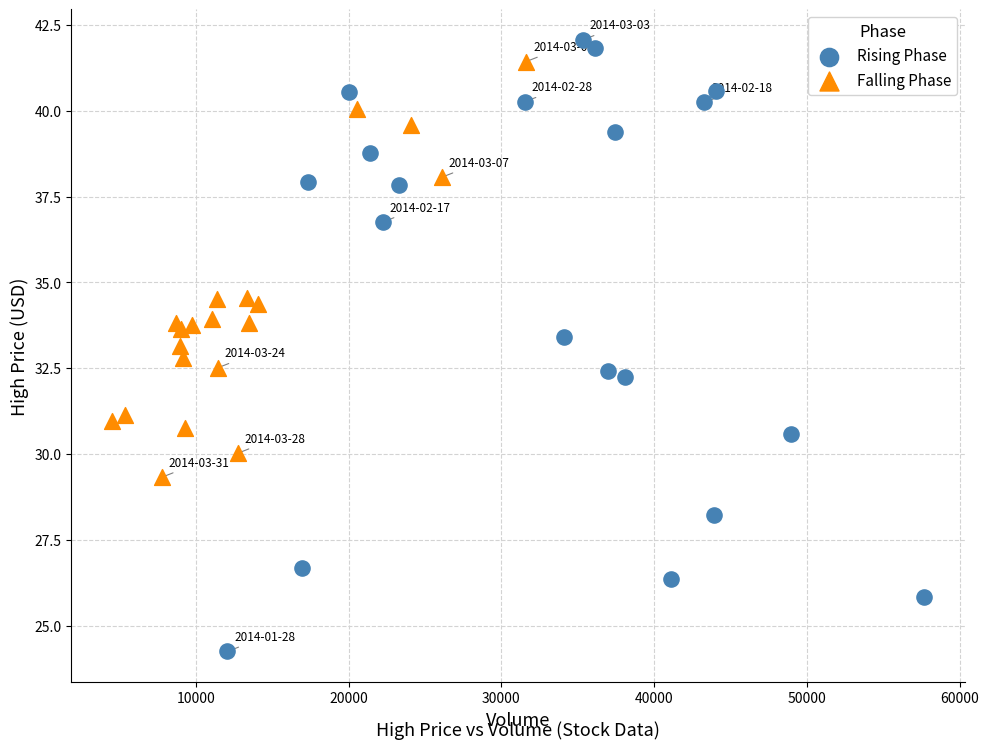

Which series reaches the maximum Y coordinate?

Rising Phase